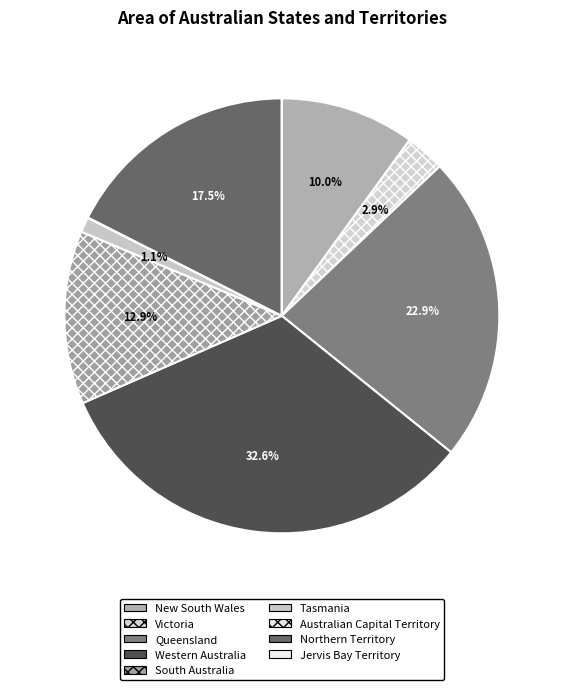

How many segments does this pie chart have?

9